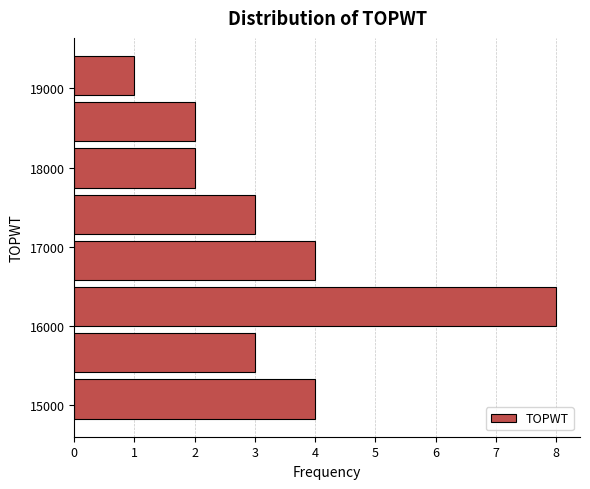

Reading bottom to top, transcribe this chart: for each bar, give the range it covers on the y-axis and its length. Neither the bar edges nor the lengths are printed on the chart, so give them approximately, as read against the axes.

14800 to 15400: 4
15400 to 16000: 3
16000 to 16500: 8
16500 to 17100: 4
17100 to 17700: 3
17700 to 18300: 2
18300 to 18900: 2
18900 to 19500: 1